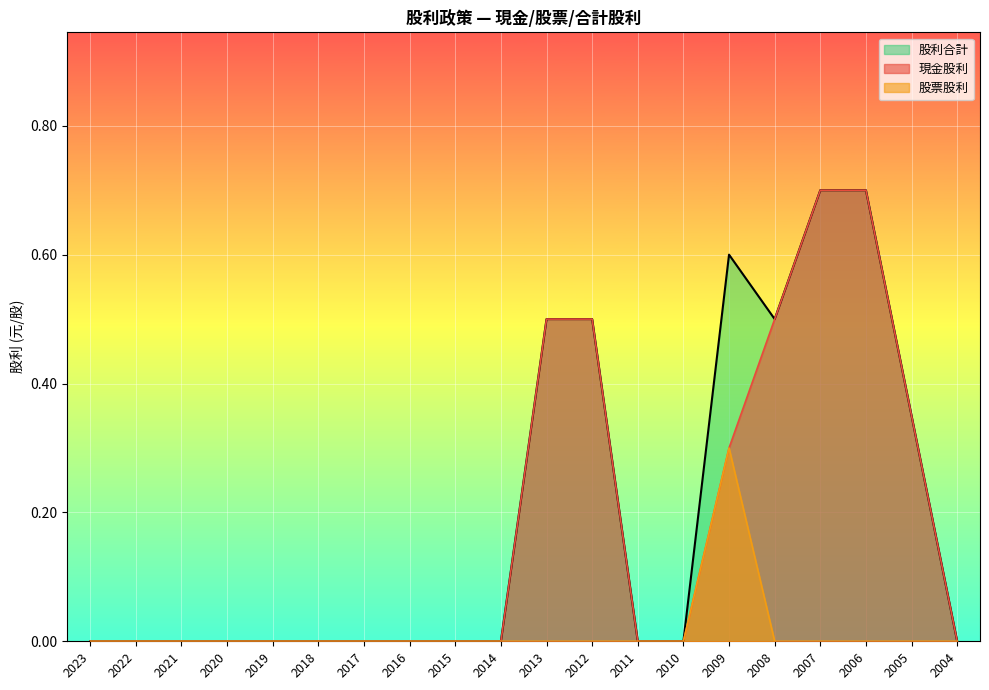

How many 股票股利 values are between 0 and 1?

20